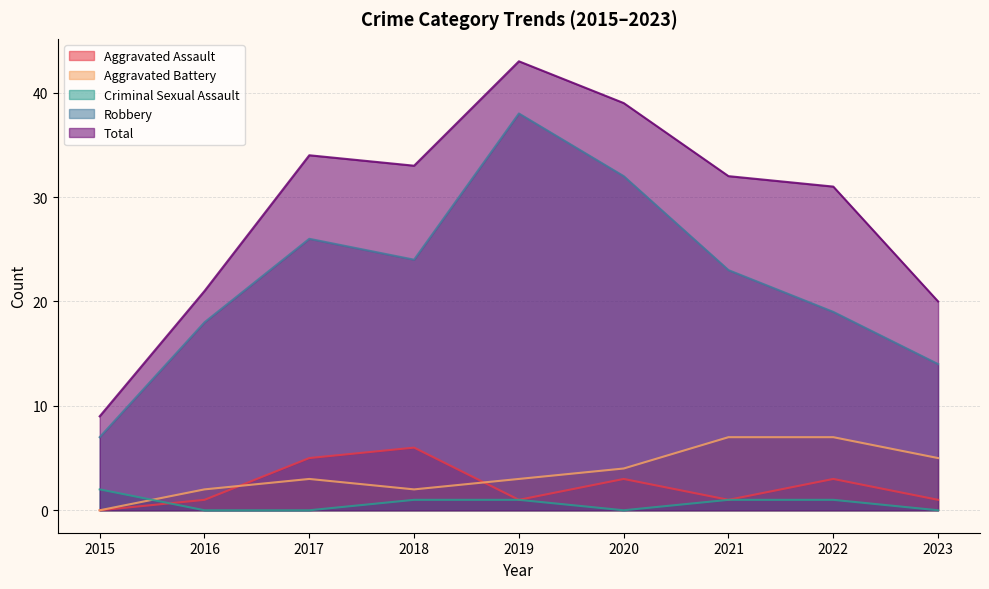

Does the chart have visible grid lines?

Yes